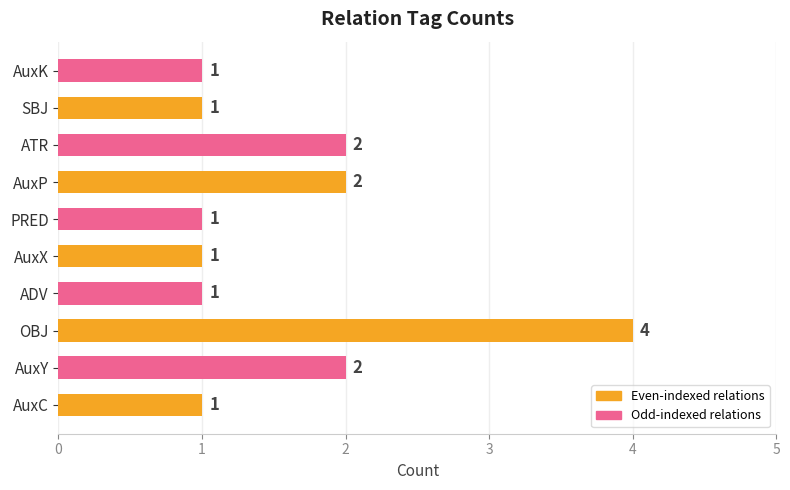

What is the difference between the maximum and minimum values?

3